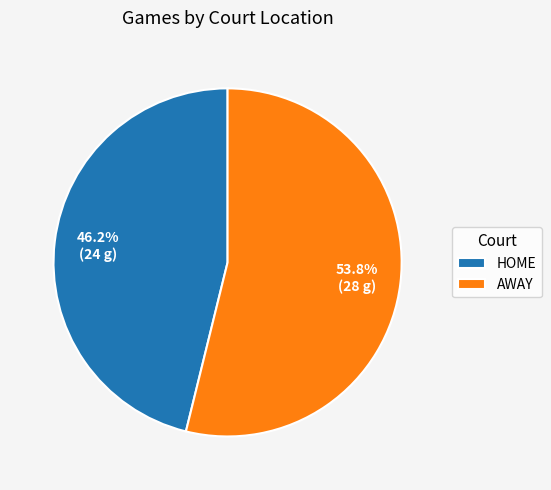

Rank the categories by value from lowest to highest.

HOME, AWAY